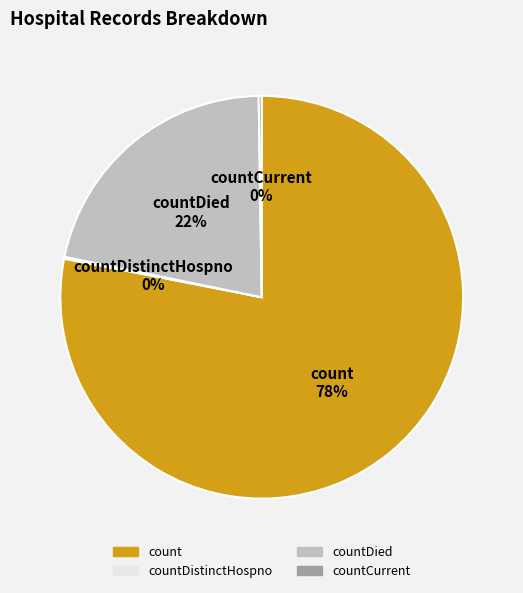

To the nearest percent, what is the difference between the largest and smallest slice percentages?

78%